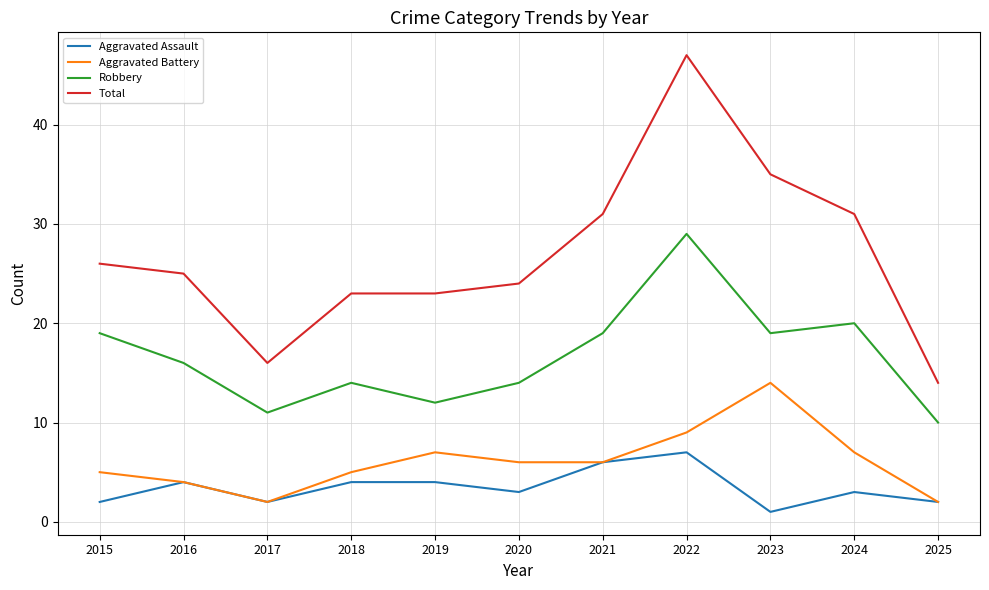

At which category is the sum across all series the highest?

2022